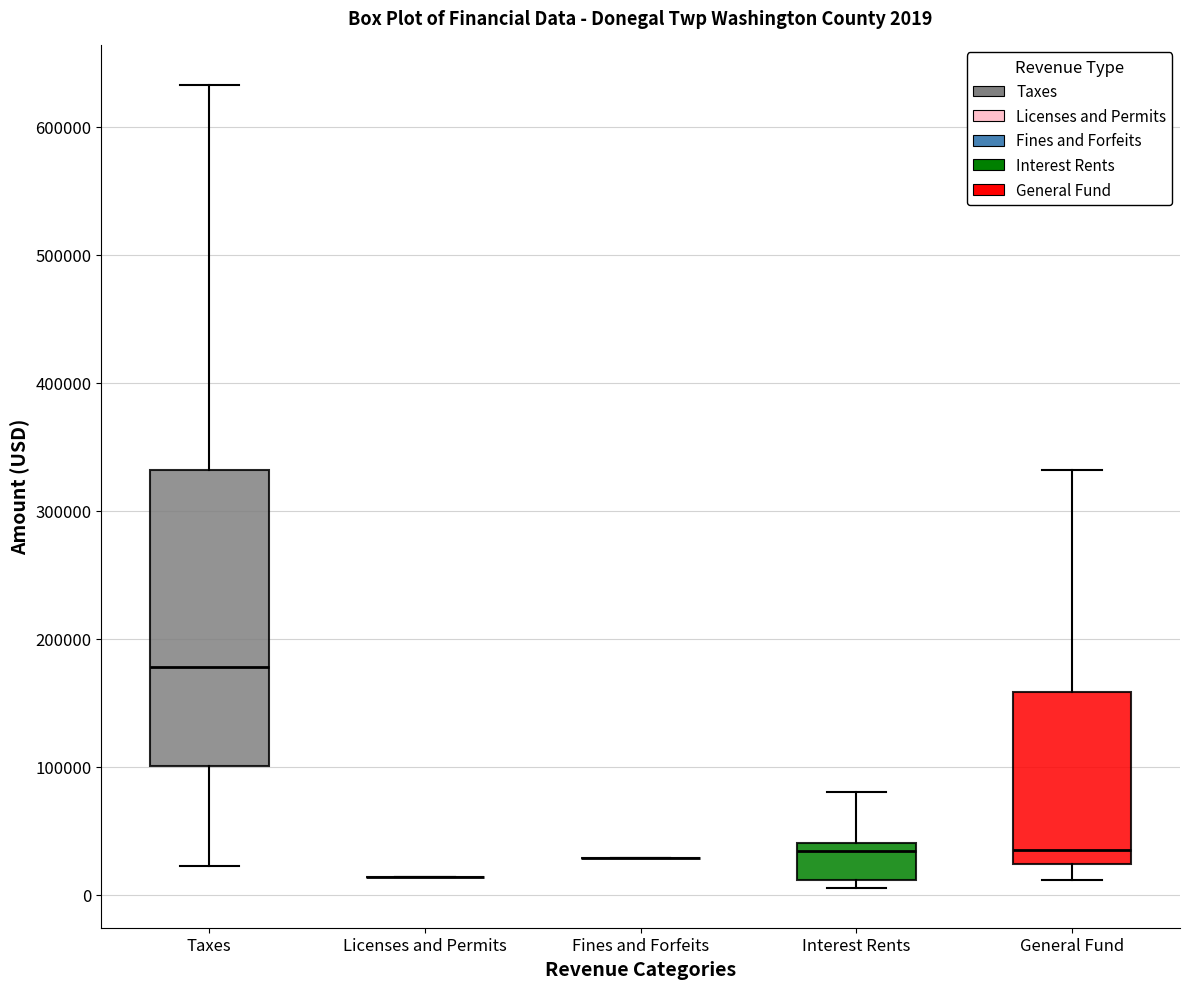

Comparing the boxes themselves (not the whiskers), which one is the tallest?

Taxes